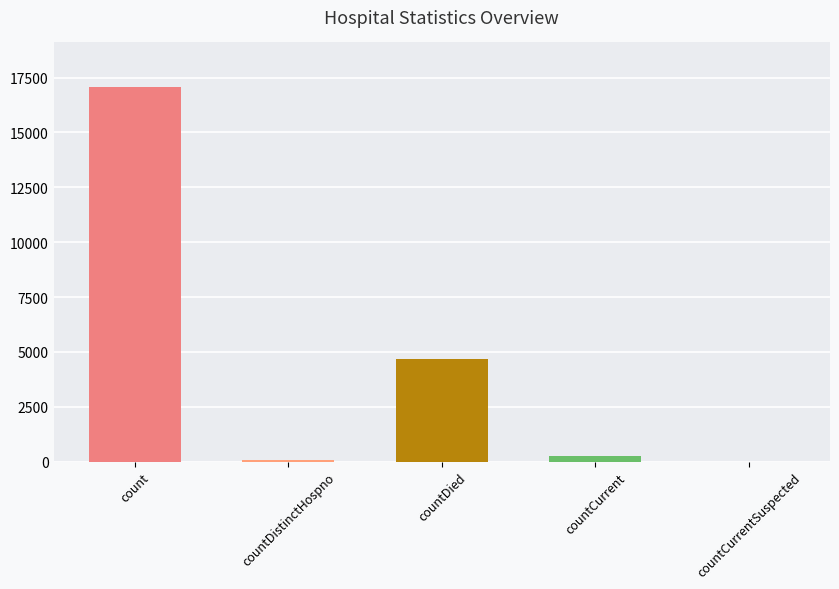

What is the difference between the values at countCurrentSuspected and countCurrent?

237